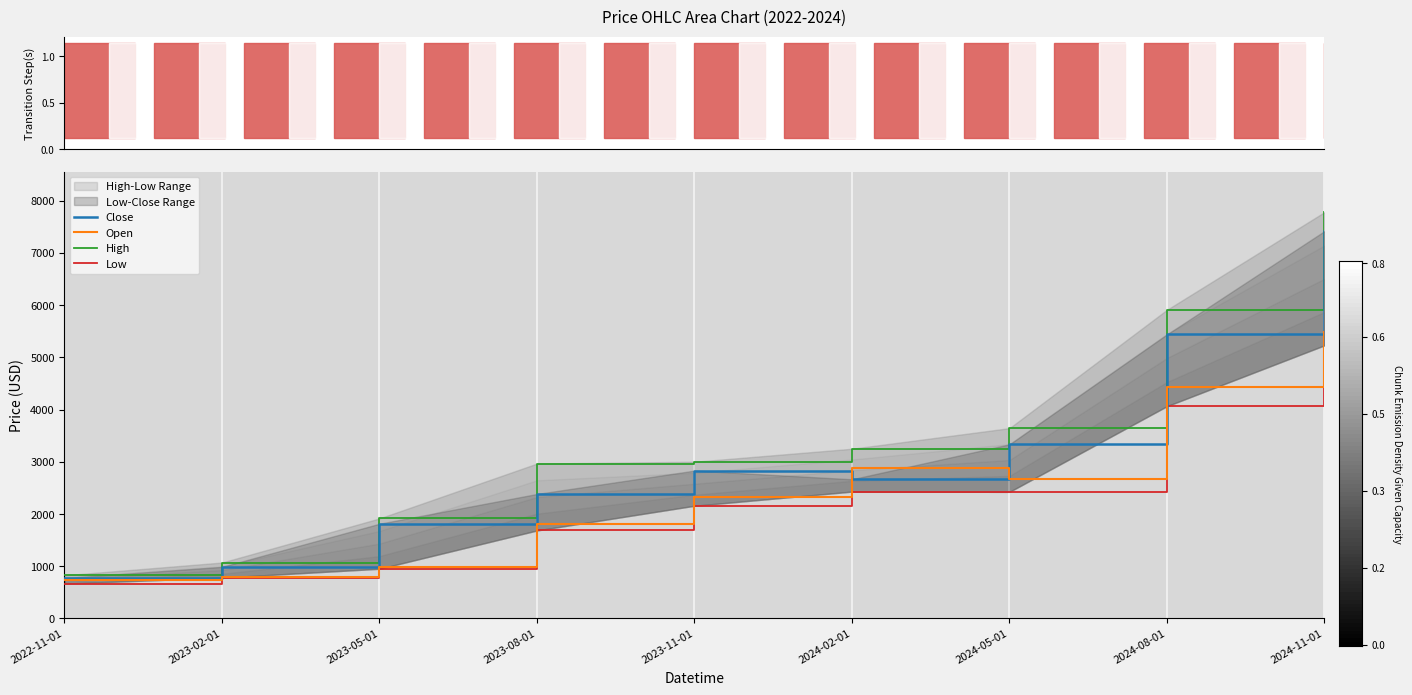

At which label is Close closest to 4095?

2024-05-01